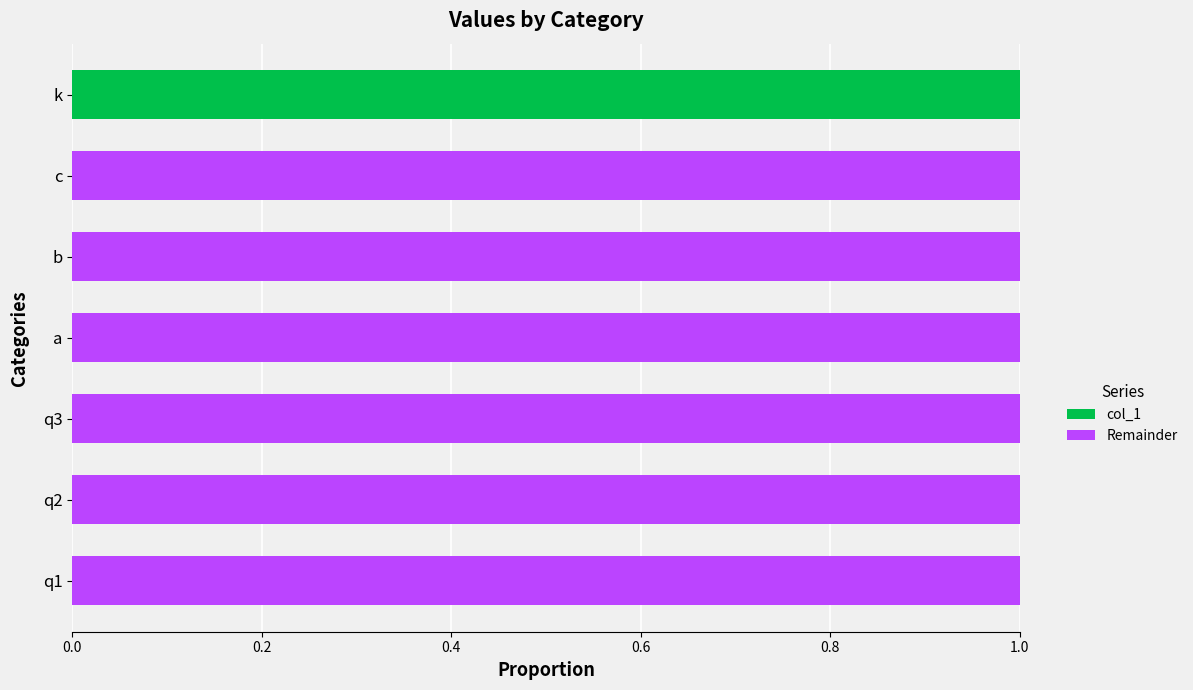

How many categories are shown in the chart?

7